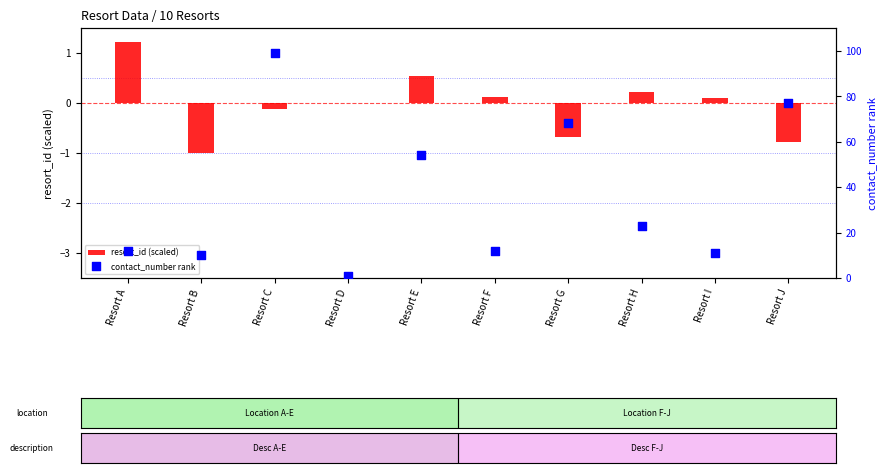

Is the value of resort_id (scaled) at Resort E greater than the value of contact_number rank at Resort H?

No